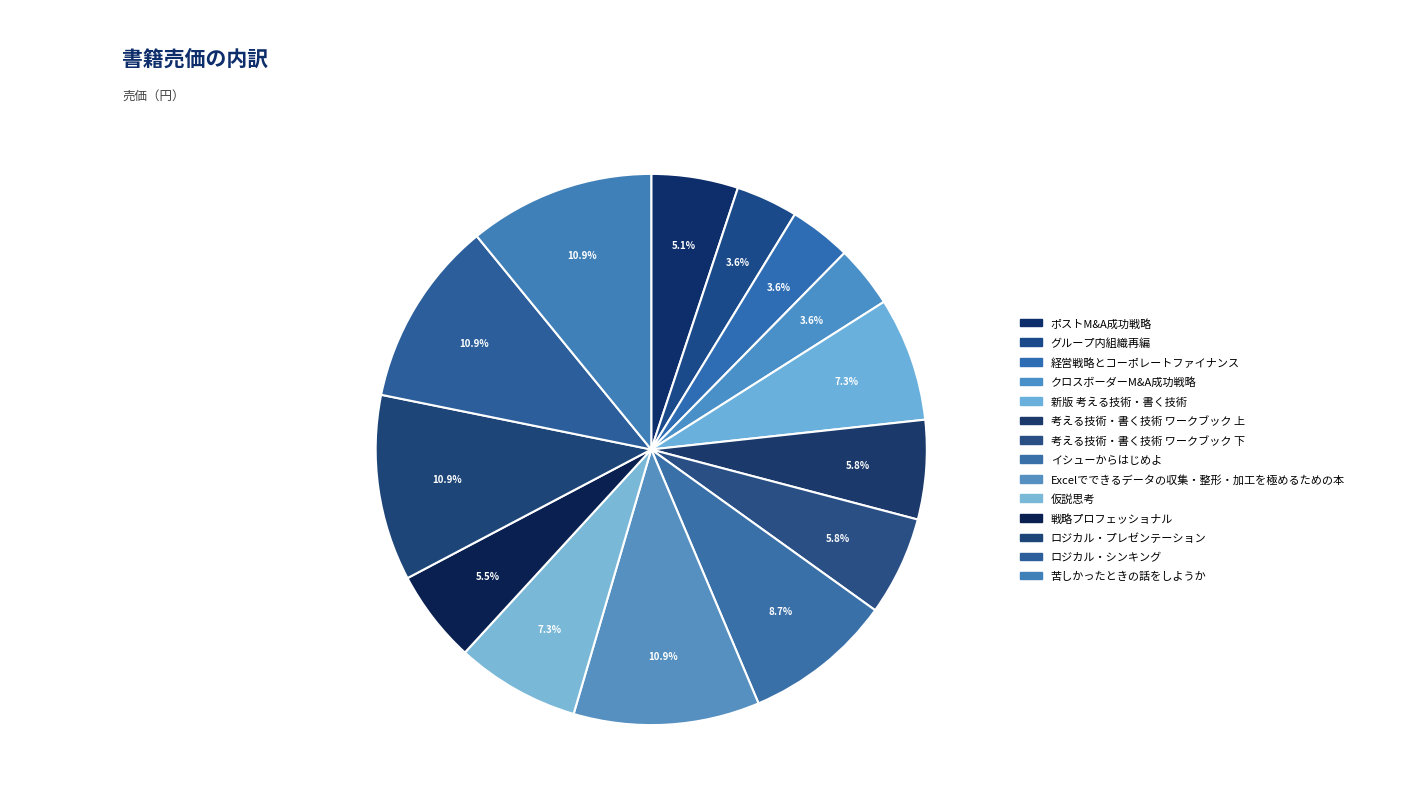

Combined, do グループ内組織再編 and 仮説思考 account for over 50%?

No